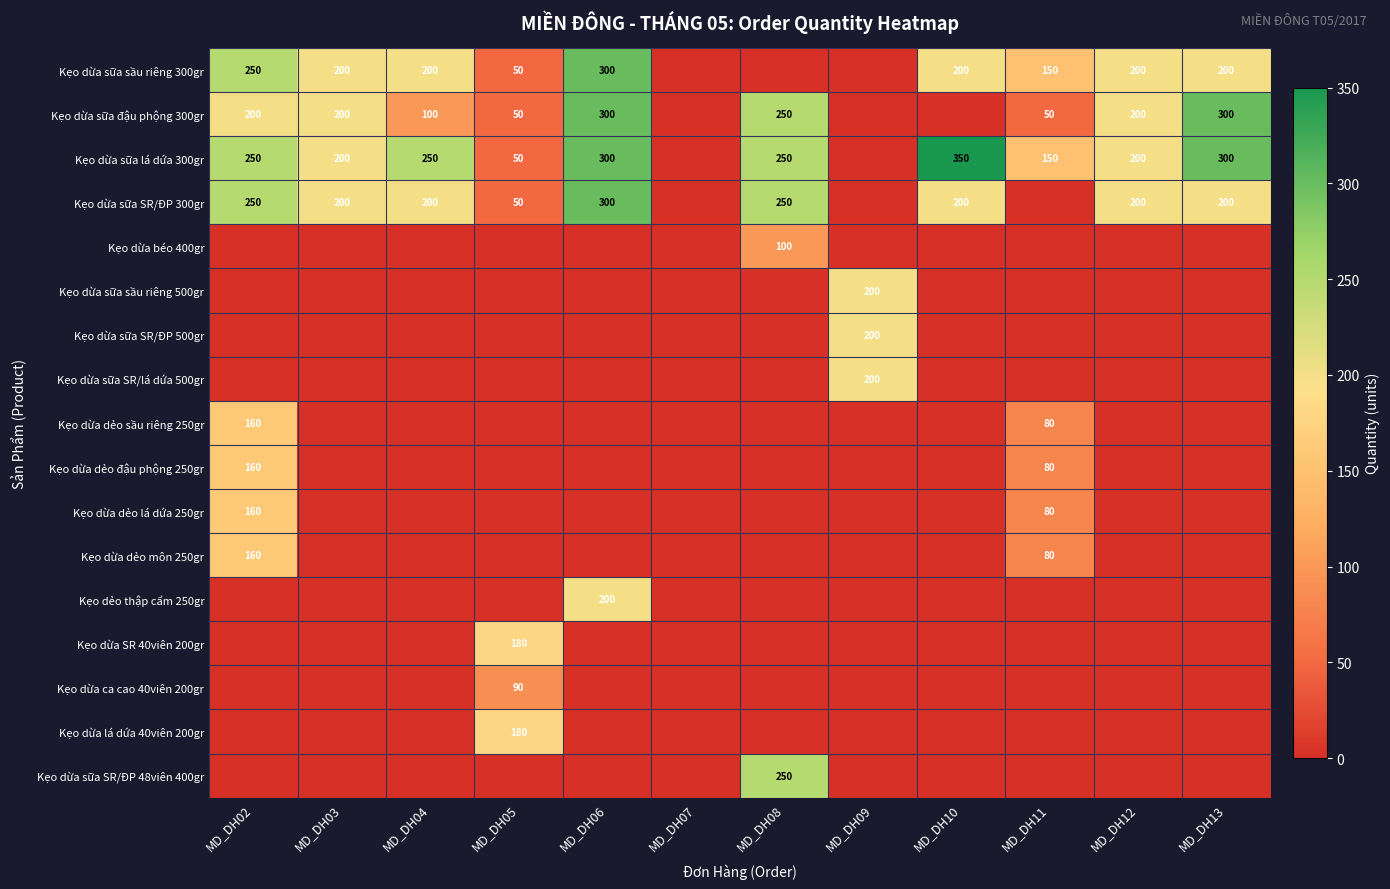

The Kẹo dừa sữa SR/ĐP 300gr series shows 19 at MD_DH05. True or false?

False